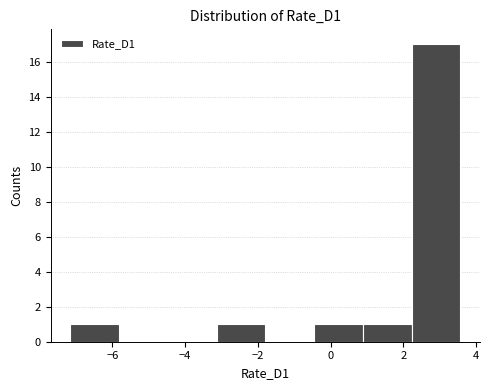

Reading left to right, transcribe this chart: for each bar, give the range it covers on the x-axis and its height. Neither the bar edges nor the heights are printed on the chart, so give them approximately, as read against the axes.

-7.2 to -5.8: 1
-5.8 to -4.4: 0
-4.4 to -3.2: 0
-3.2 to -1.8: 1
-1.8 to -0.4: 0
-0.4 to 0.8: 1
0.8 to 2.2: 1
2.2 to 3.6: 17